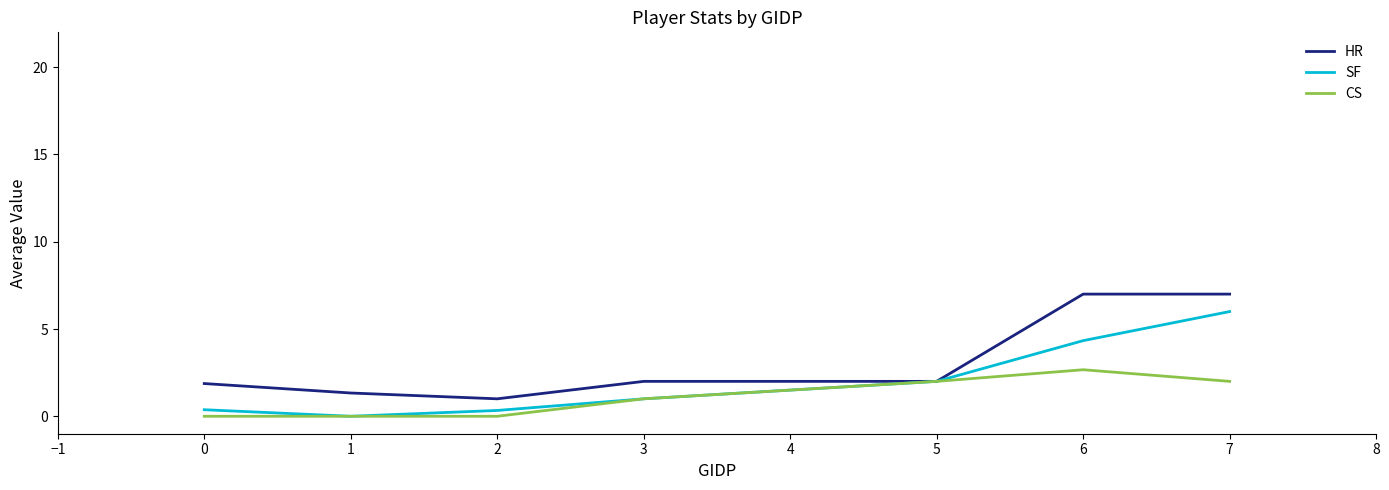

Is this an area chart (filled region under the line)?

No